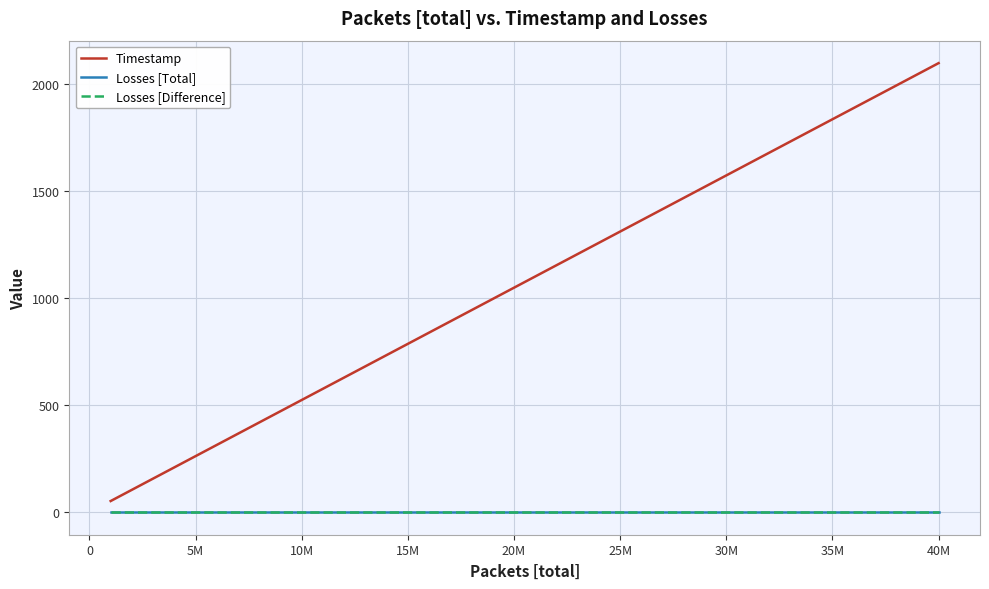

How many lines are shown in the chart?

3